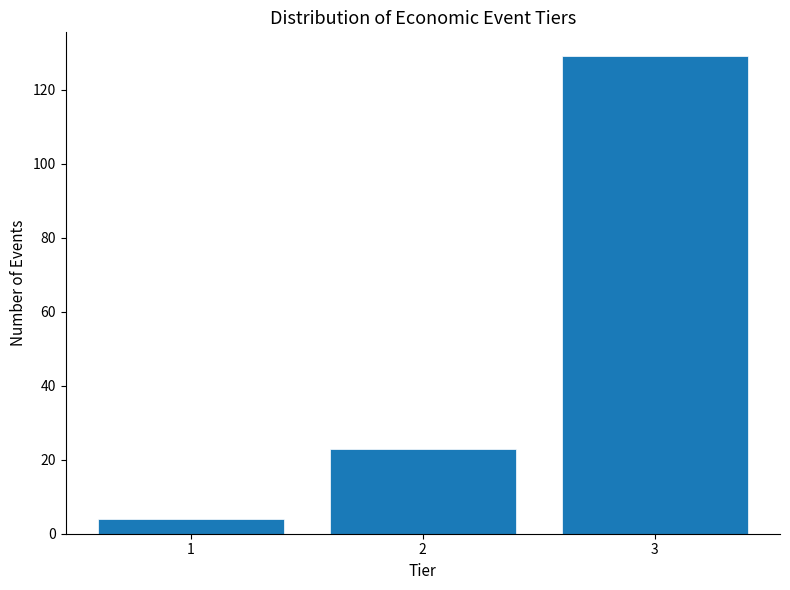

What is the height of the bar covering 0.5 to 1.5 on the x-axis? The values are not printed on the chart, so give them approximately, as read against the axis.

4